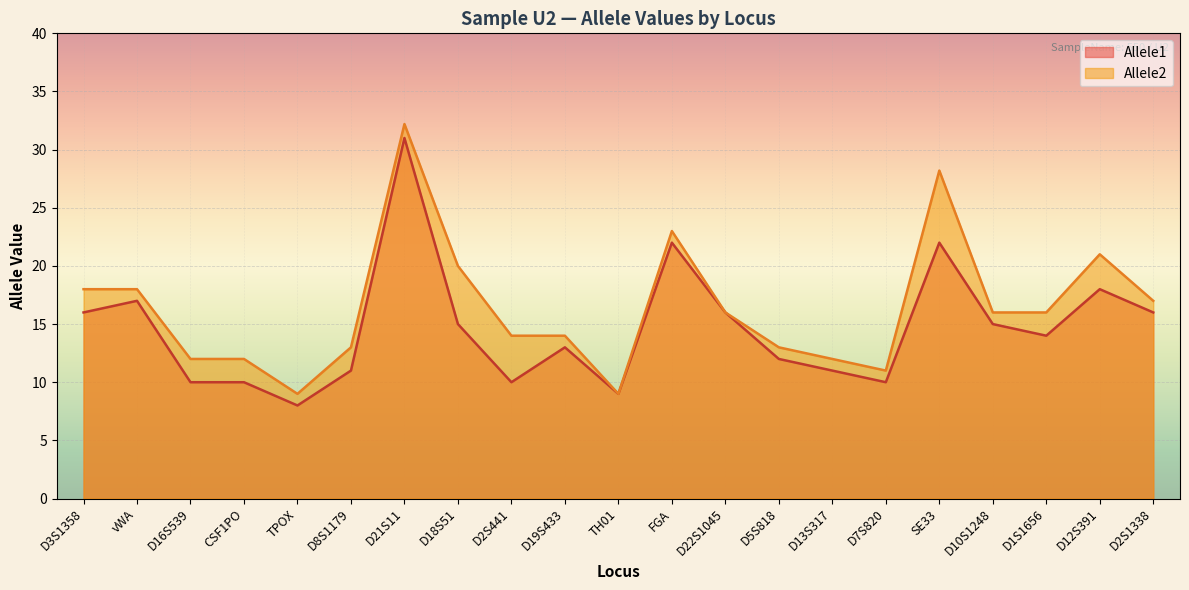

Reading right to left, extract all data points from this chart.

Allele1: 16.0	18.0	14.0	15.0	22.0	10.0	11.0	12.0	16.0	22.0	9.0	13.0	10.0	15.0	31.0	11.0	8.0	10.0	10.0	17.0	16.0
Allele2: 17.0	21.0	16.0	16.0	28.2	11.0	12.0	13.0	16.0	23.0	9.0	14.0	14.0	20.0	32.2	13.0	9.0	12.0	12.0	18.0	18.0